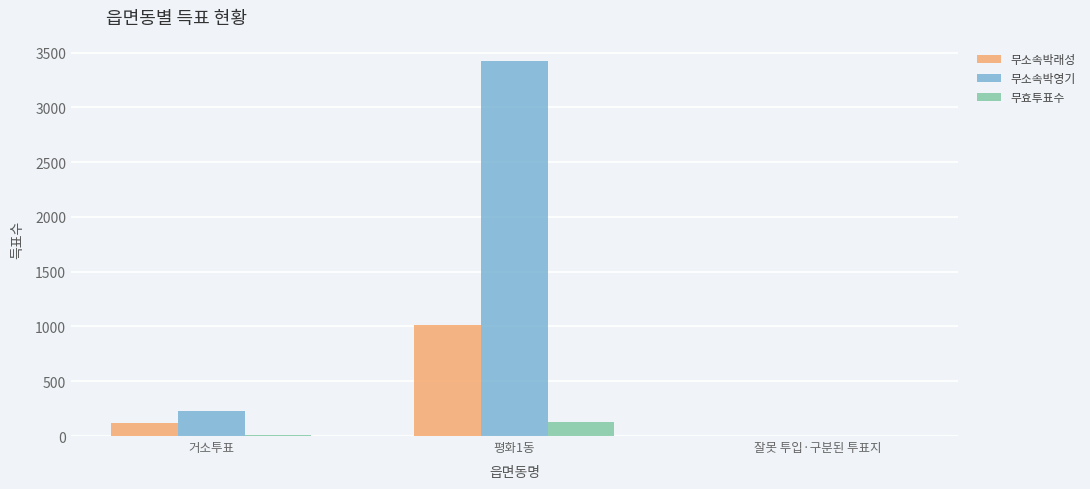

What is the total value across all series at 잘못 투입·구분된 투표지?

2